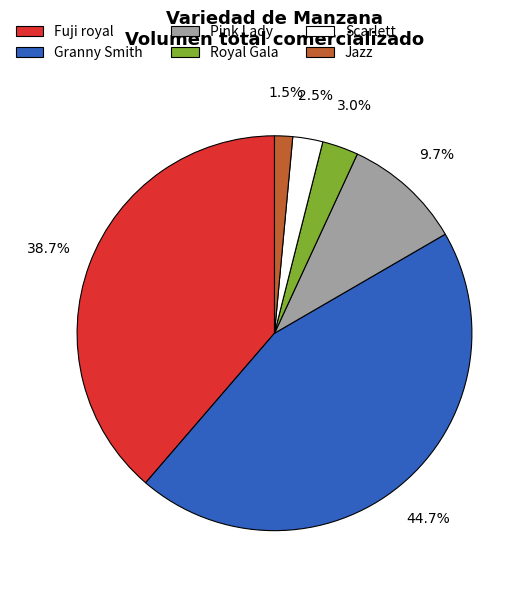

Which has a higher value, Fuji royal or Jazz?

Fuji royal